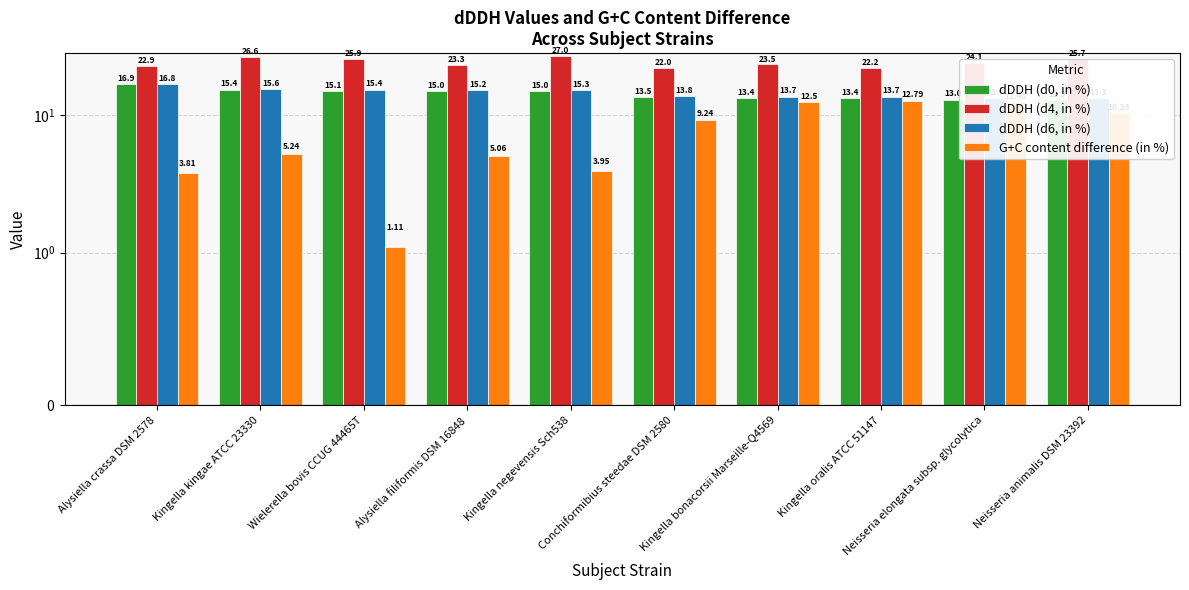

At how many categories does at least one series exceed 18?

10